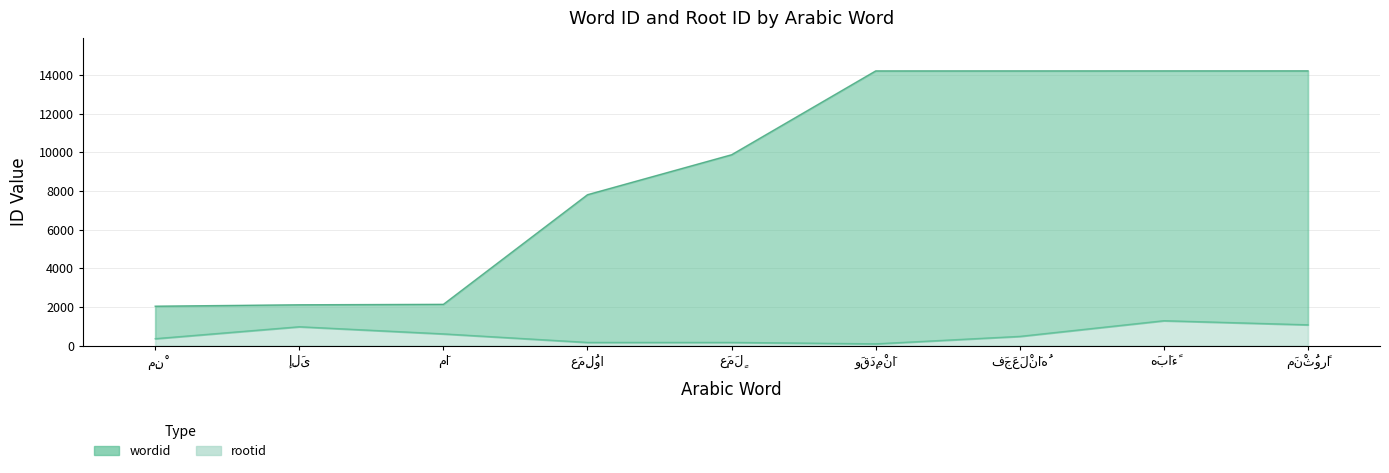

Which category has the highest value in the rootid series?

هَبَاءً